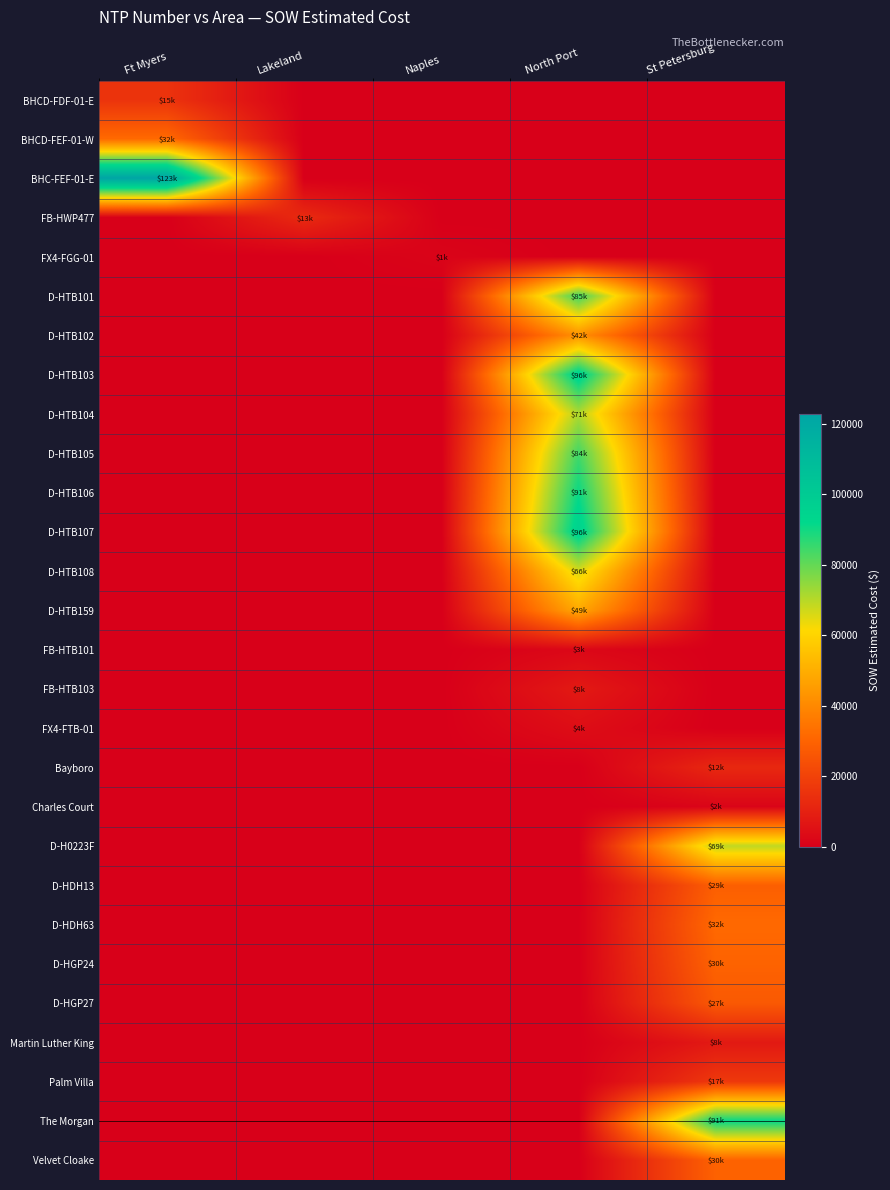

What is the total value across all series at Ft Myers?

169870.5